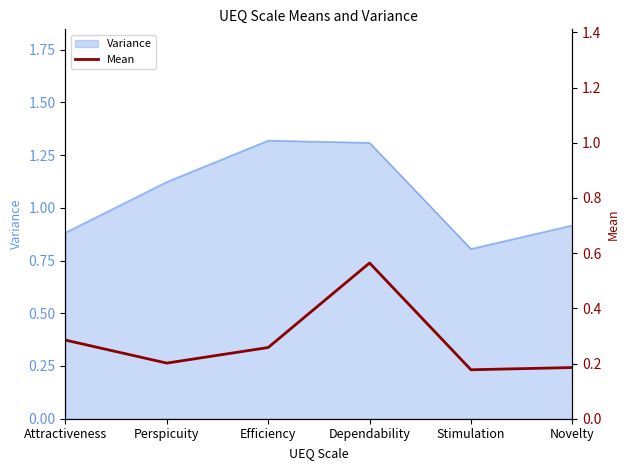

At which category does the chart reach its peak across all series?

Dependability